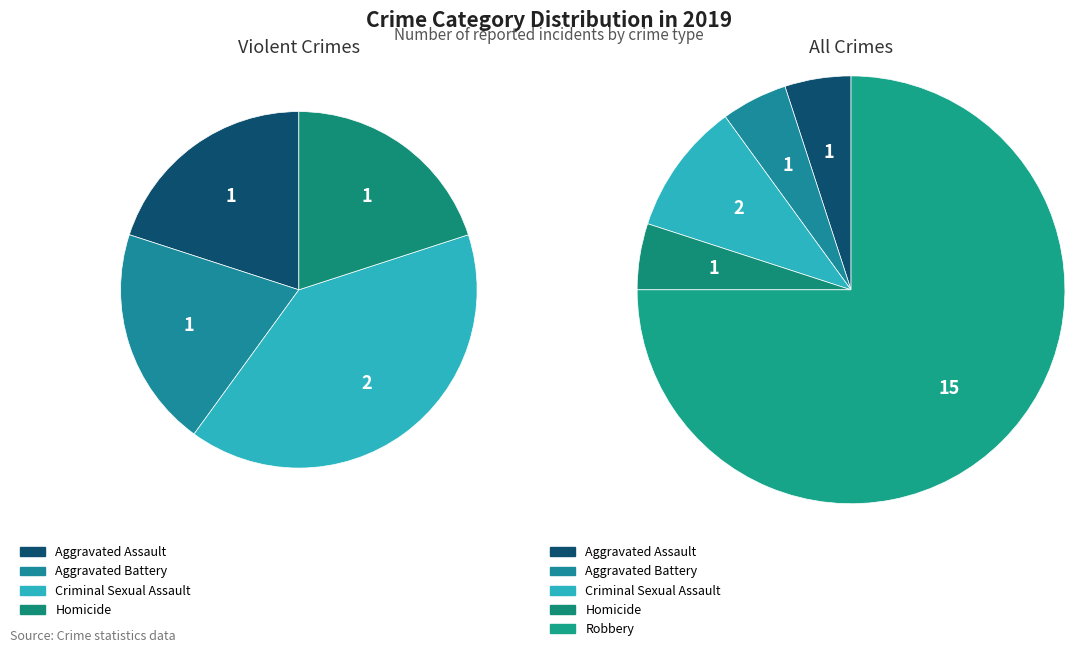

The Robbery slice represents 62% of the pie. True or false?

False